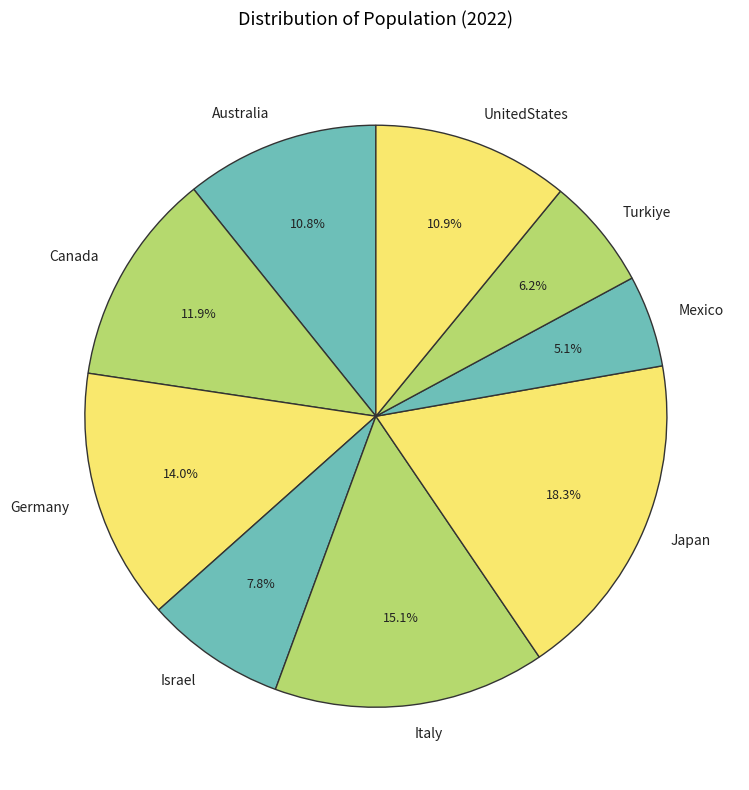

What percentage do Italy and Germany together represent?

29.1%